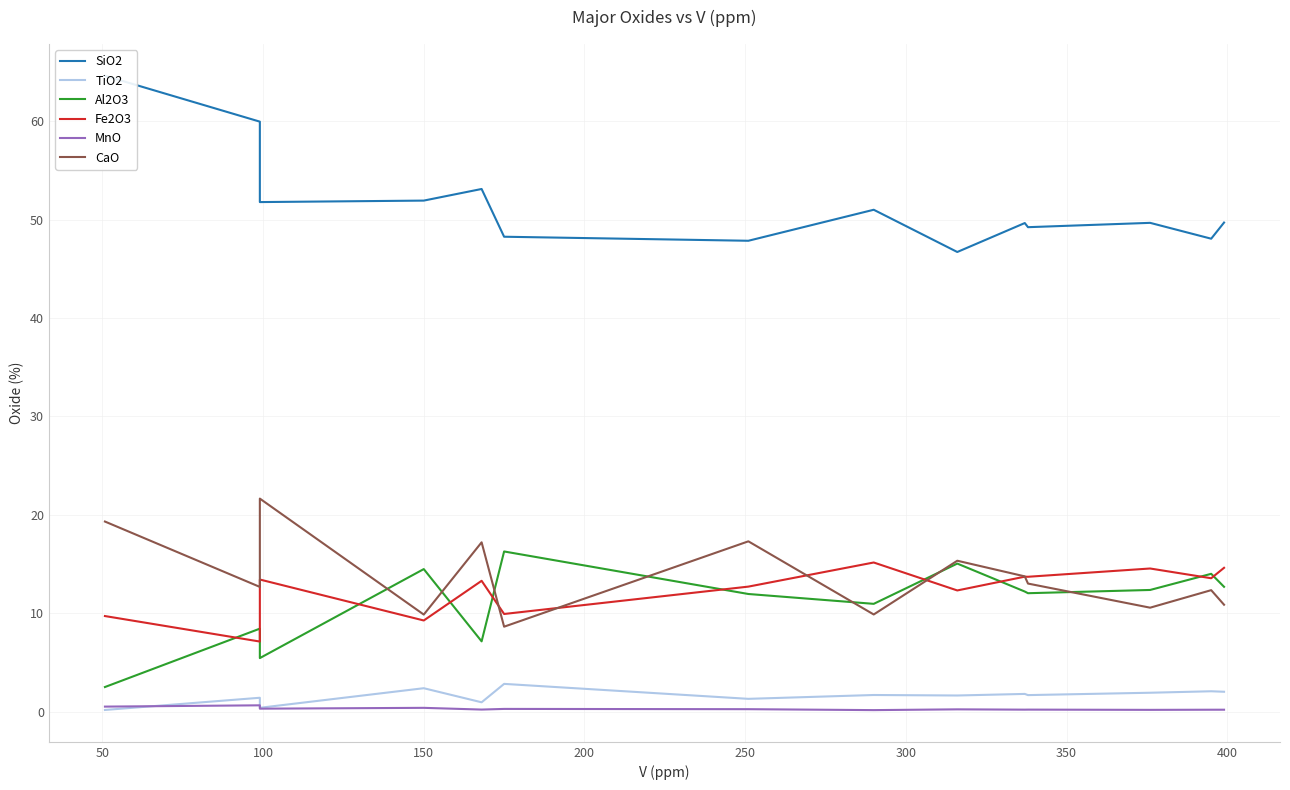

At how many categories does at least one series exceed 5?

14